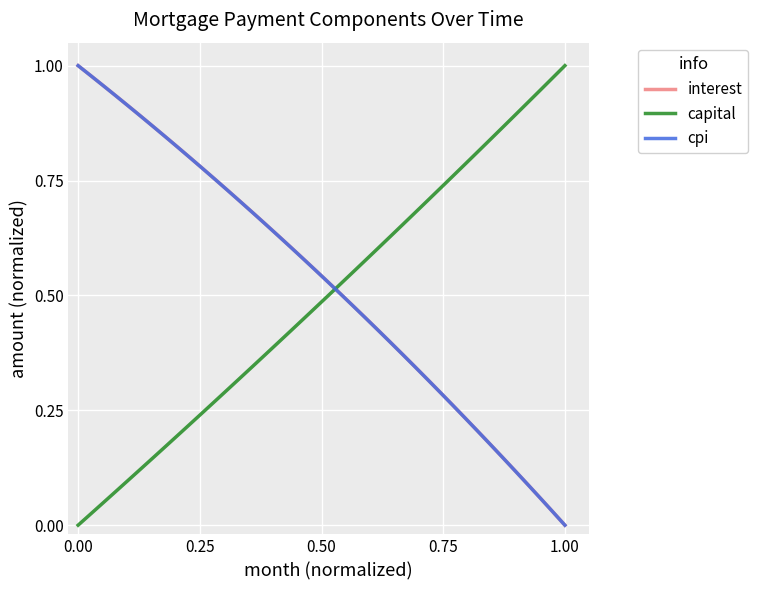

True or false: capital and interest cross at least once.

True